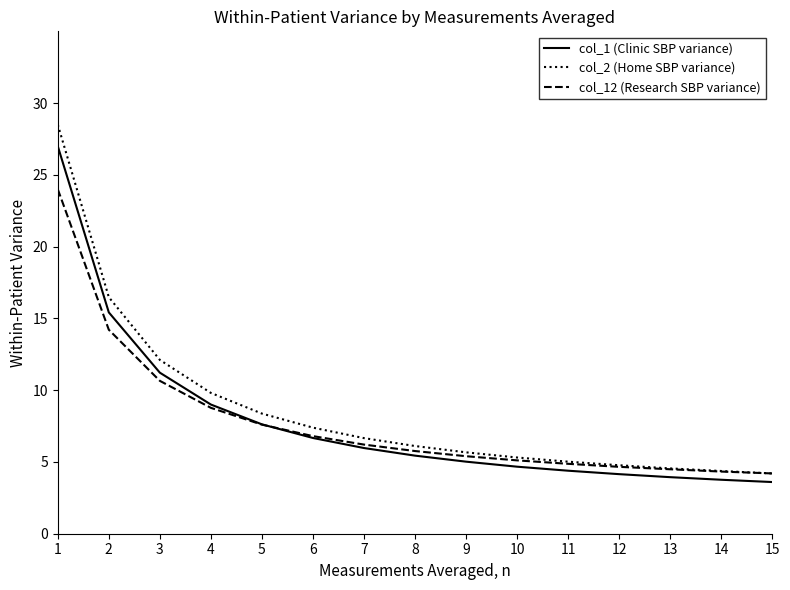

True or false: col_2 (Home SBP variance) and col_1 (Clinic SBP variance) intersect in this chart.

False